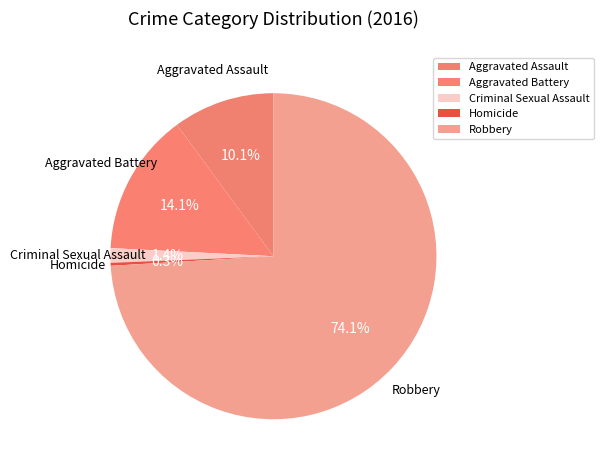

What percentage do Criminal Sexual Assault and Robbery together represent?

75.5%